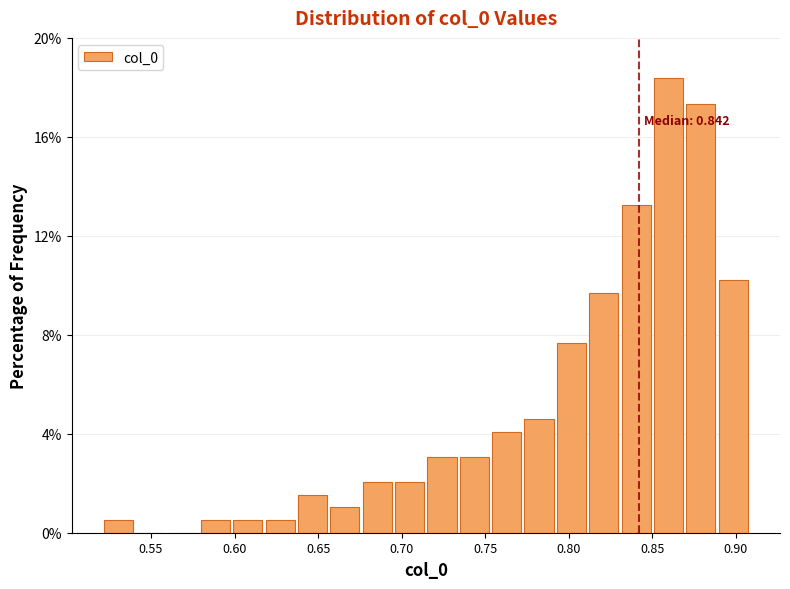

Read against the x-axis, roughly where is the centre of the tallest bar?

0.860